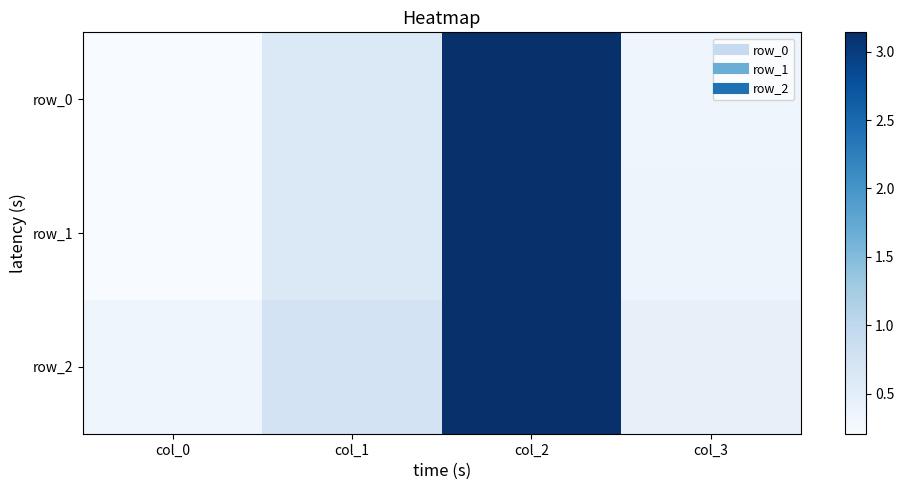

Which series has the largest total across all categories?

row_2